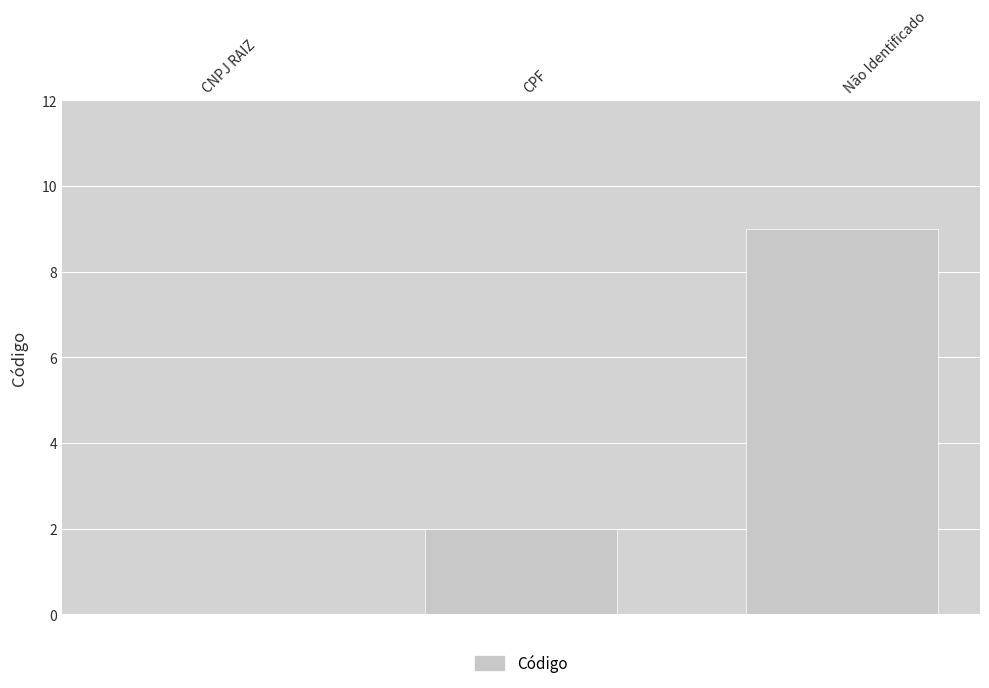

At which label is the value closest to 4?

CPF